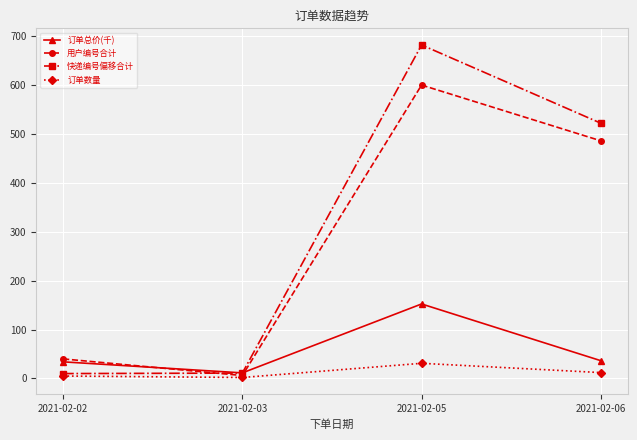

Is this an area chart (filled region under the line)?

No